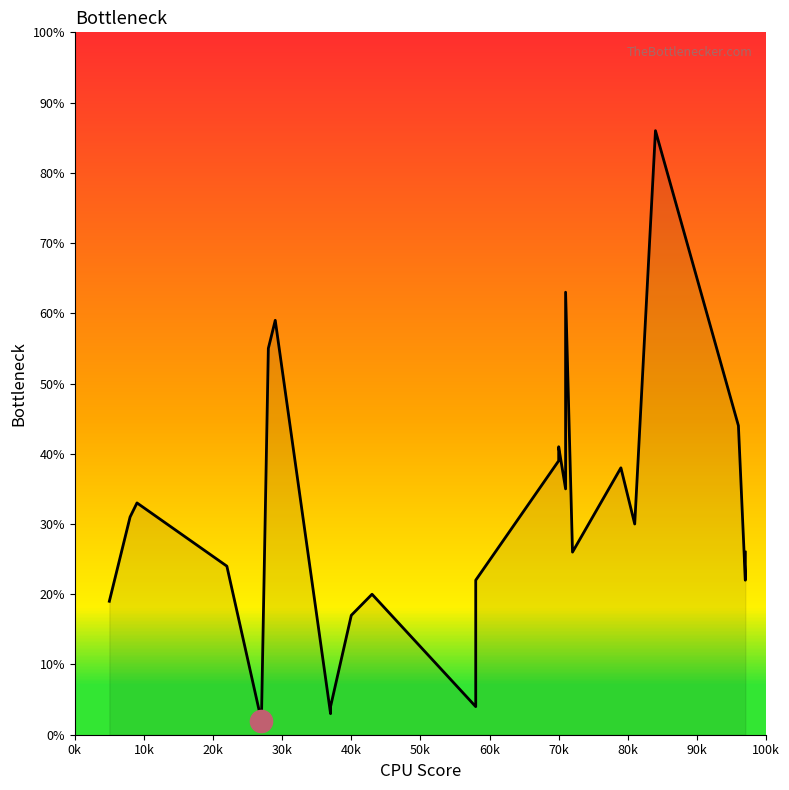

At which label does the data first exceed 30?

8